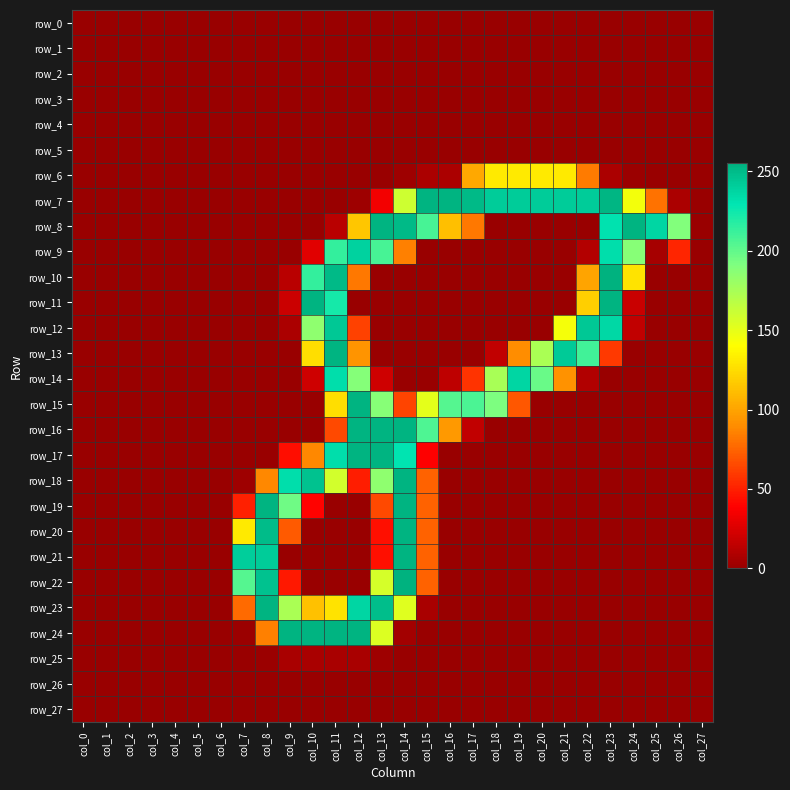

How many positive values does the row_14 series have?

11